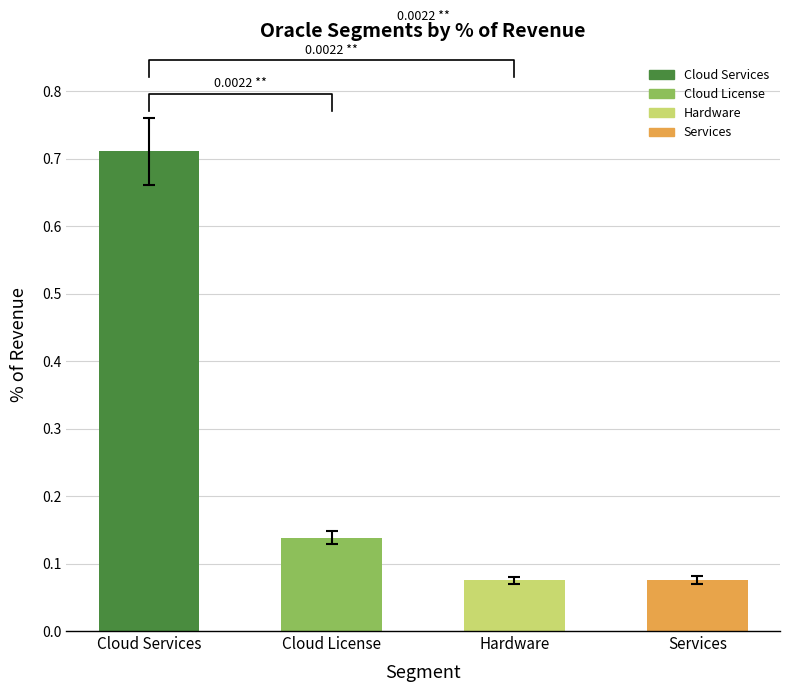

What is the difference between the second highest and minimum values?

0.1